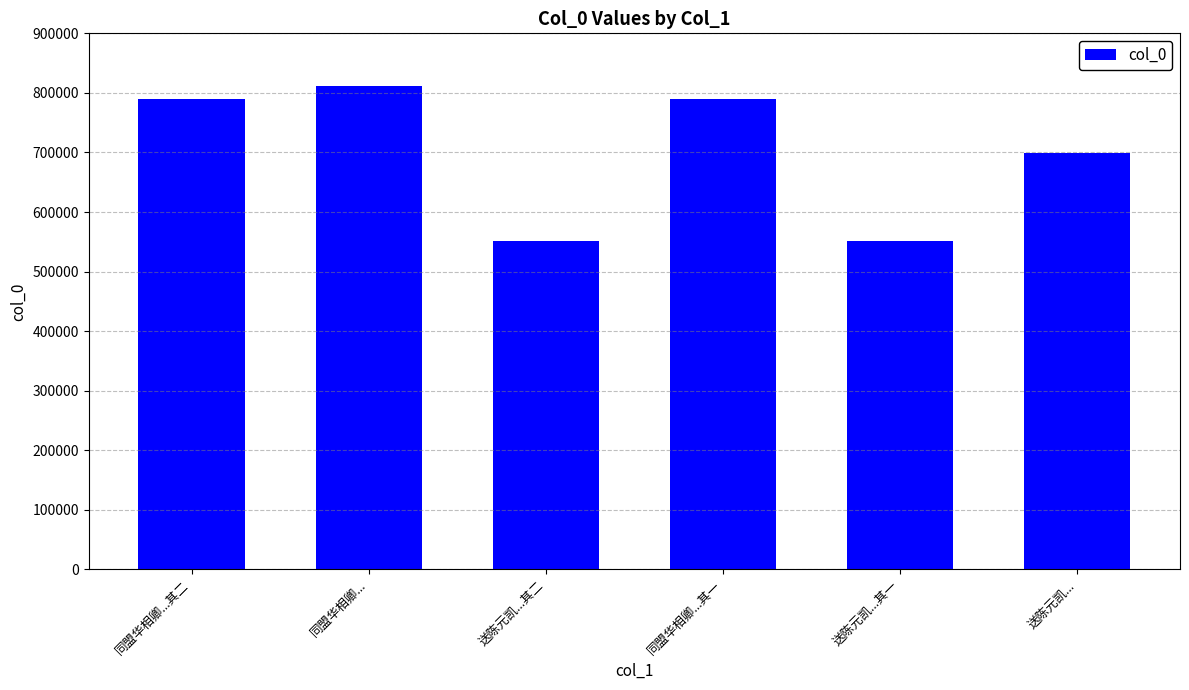

What is the difference between the values at 送陈元凯...其二 and 同盟华相卿...其二?

239357